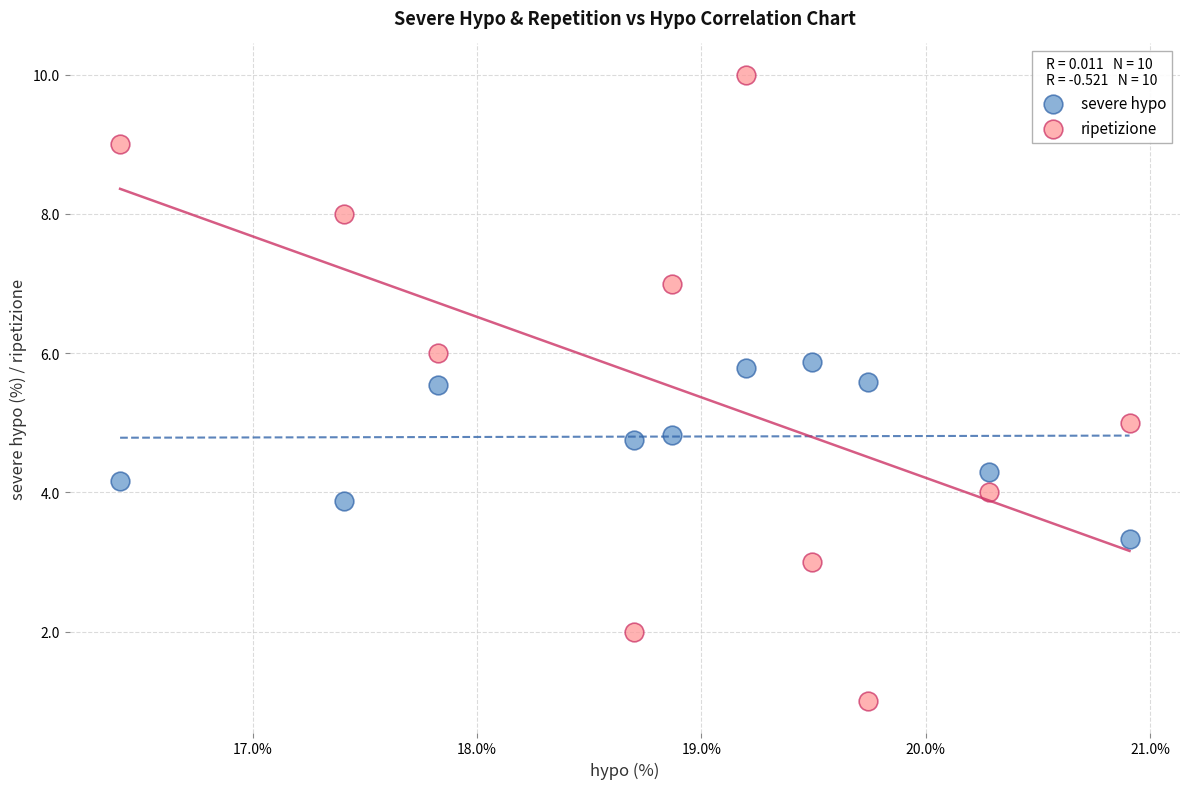

Across all data points, what is the range of X values (max minus min)?

4.5